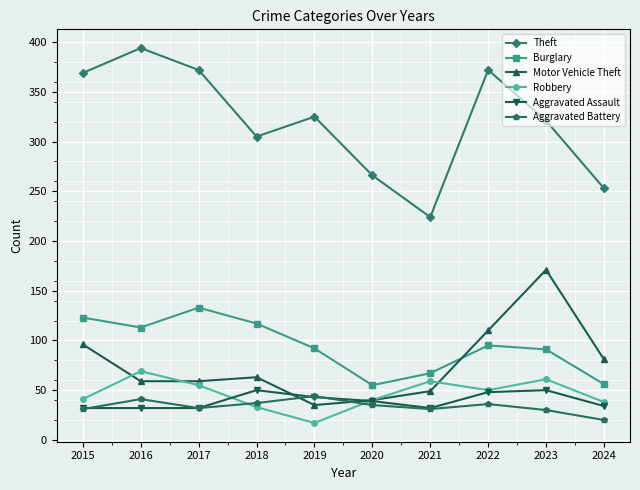

What is the total value across all series at 2016?

708